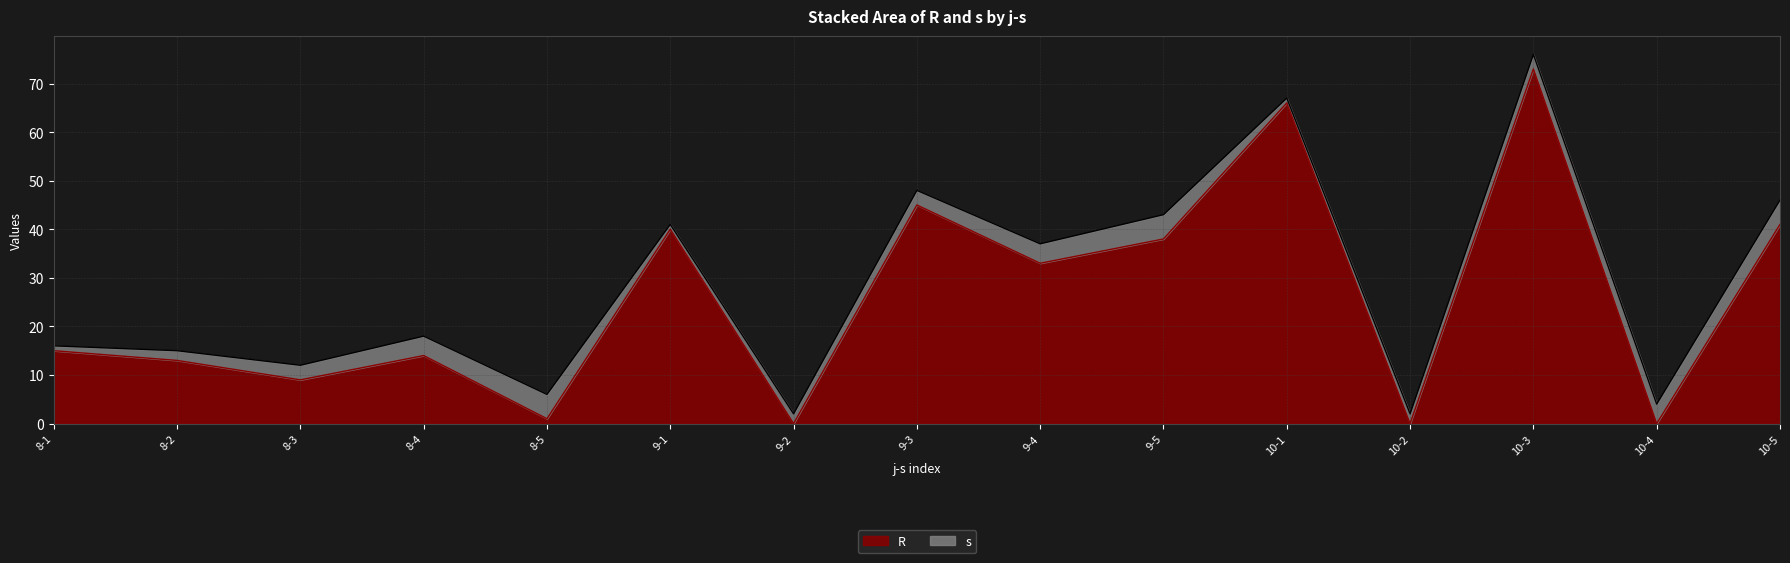

Does the chart have visible grid lines?

Yes